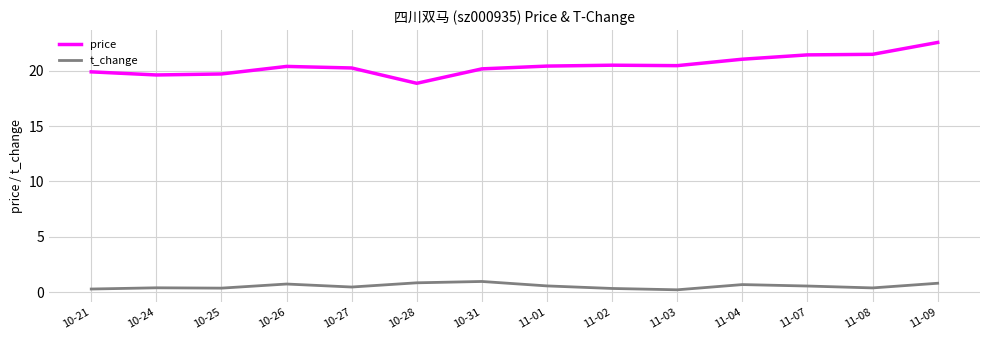

List the series in order of their peak value, lowest first.

t_change, price